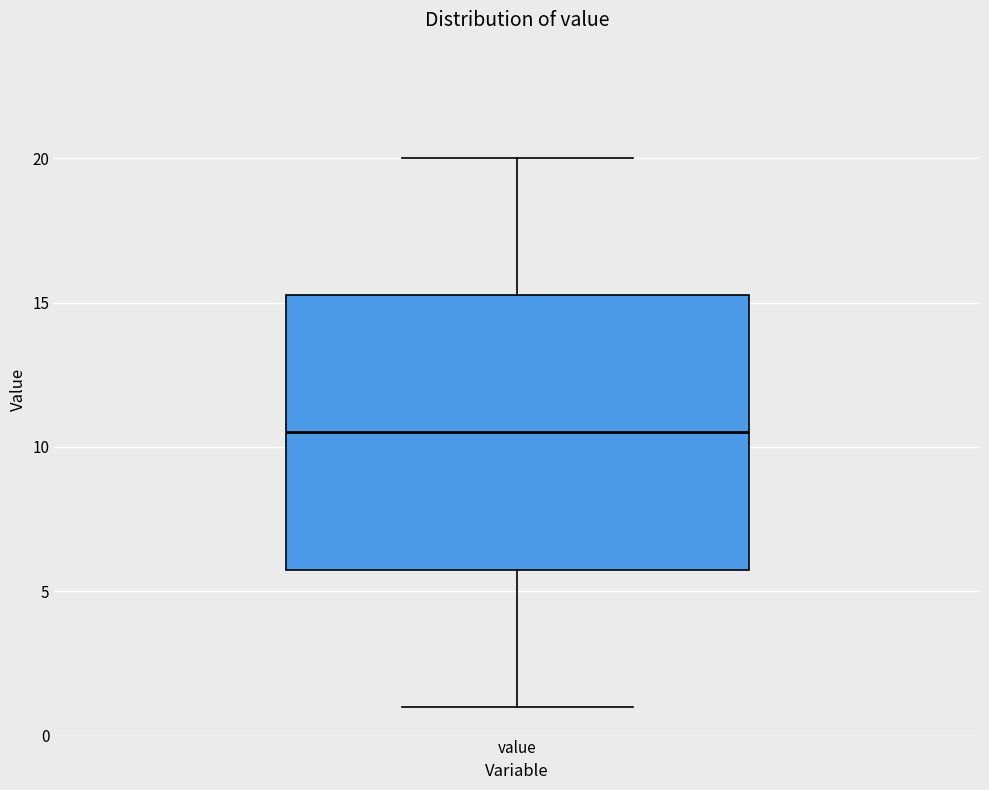

Transcribe this box plot: give where the median line is, the range the box spans, and where the two whiskers end, as read against the y-axis. The values are not printed on the chart, so give them approximately, as read against the axis.

median 10.5, box 6.0 to 15.5, whiskers 1.0 to 20.0